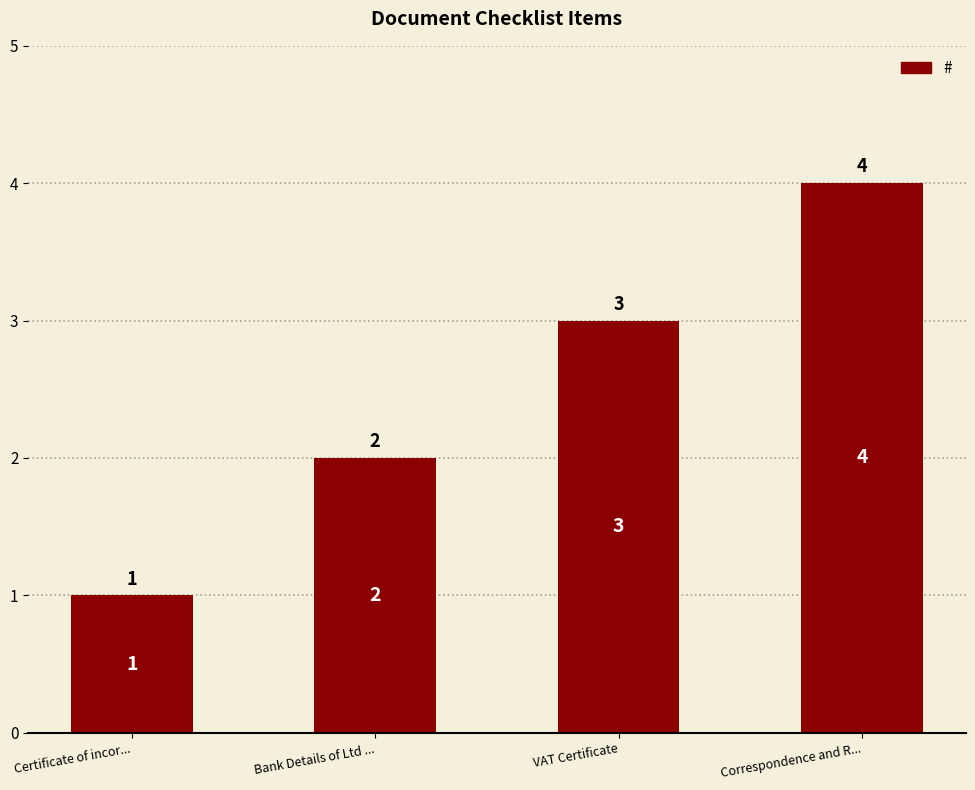

What is the label of the 1st bar from the right?

Correspondence and R...